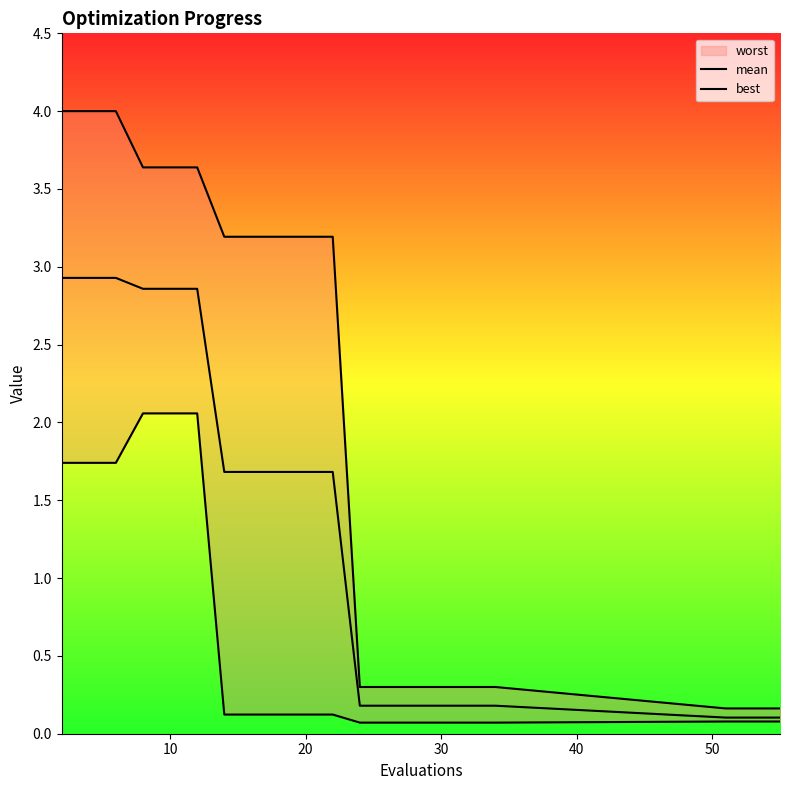

What is the difference between the second highest and second lowest values in the best series?

2.0